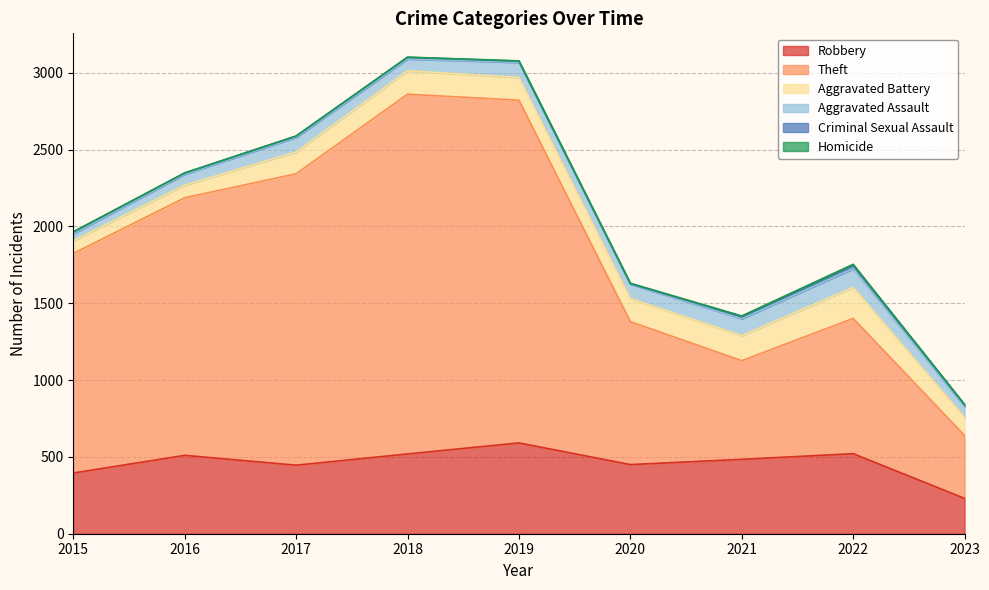

At 2023, list the series in order from largest to smallest.

Theft, Robbery, Aggravated Battery, Aggravated Assault, Criminal Sexual Assault, Homicide